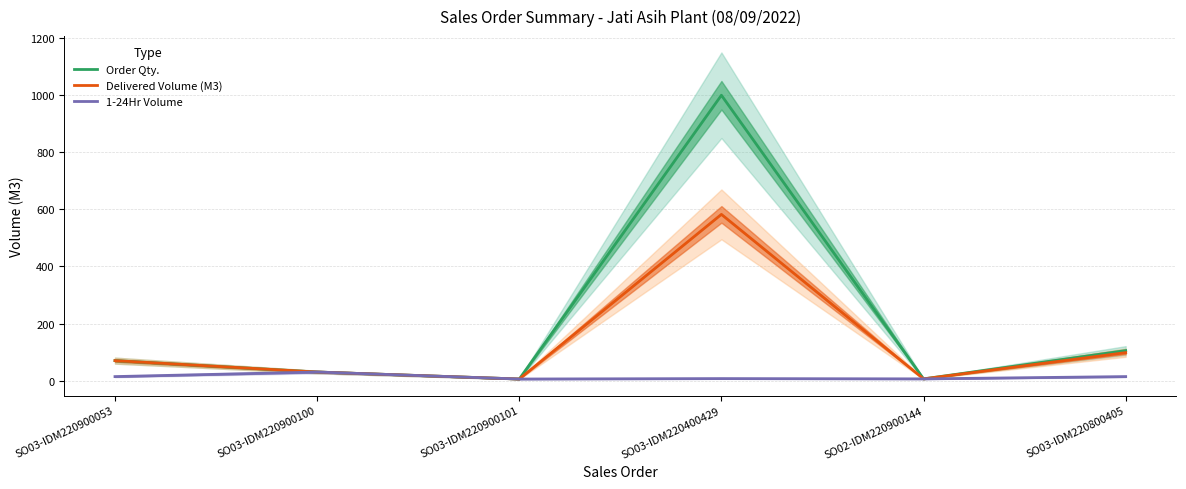

Reading left to right, extract all data points from this chart.

Order Qty.: 70.0	30.0	5.5	1000.0	6.0	105.0
Delivered Volume (M3): 70.0	30.0	5.5	582.5	6.0	98.0
1-24Hr Volume: 14.0	30.0	5.5	7.0	6.0	14.0